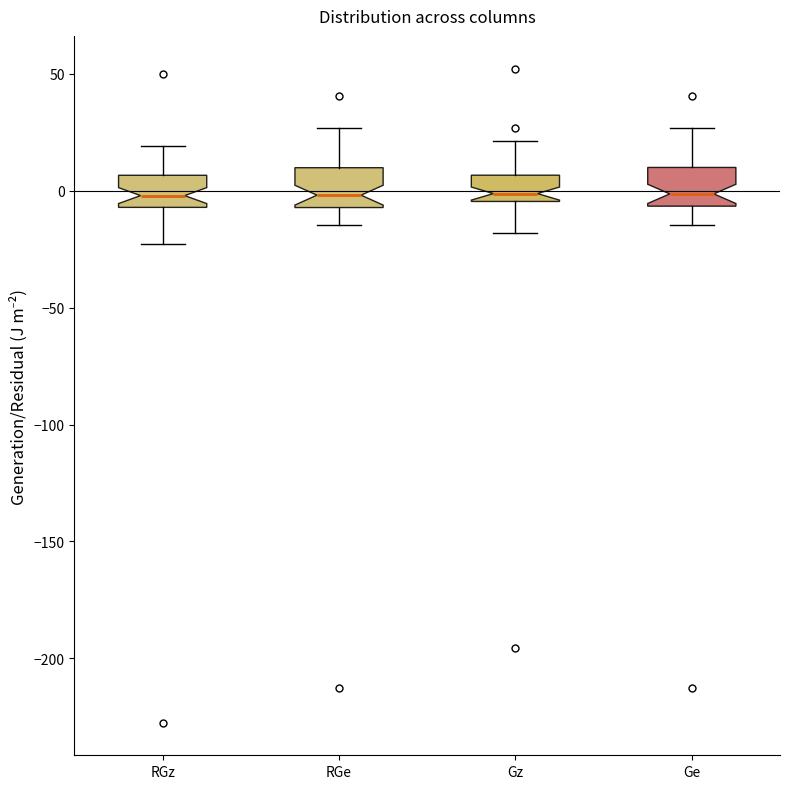

Reading left to right, read every box against the y-axis: the position of its median line, the range the box covers, and the ends of its whiskers. The values are not printed on the chart, so give them approximately, as read against the axis.

RGz: median 0, box -5 to 5, whiskers -25 to 20
RGe: median 0, box -5 to 10, whiskers -15 to 25
Gz: median 0, box -5 to 5, whiskers -20 to 20
Ge: median 0, box -5 to 10, whiskers -15 to 25